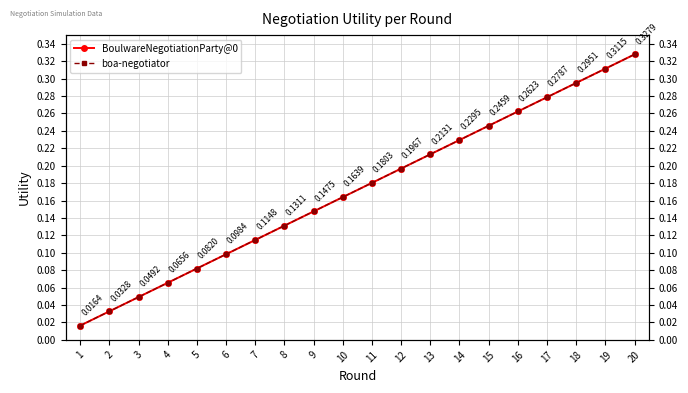

What is the difference between the maximum and minimum values in the BoulwareNegotiationParty@0 series?

0.3